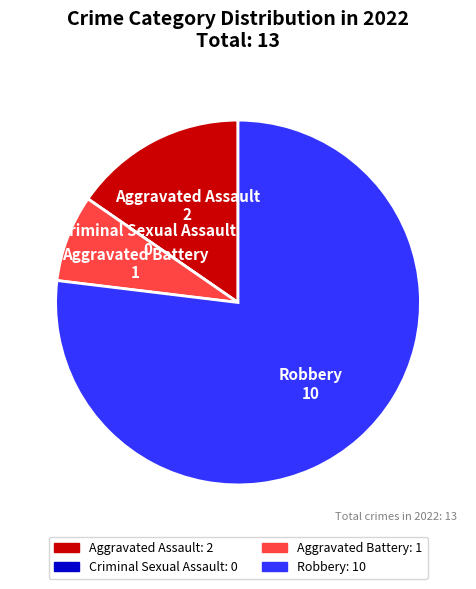

Is the sum of Robbery and Aggravated Assault greater than half?

Yes